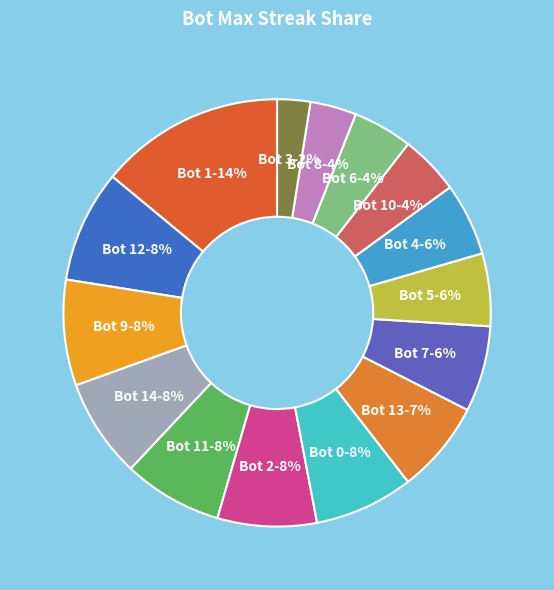

Between Bot 4-6% and Bot 9-8%, which is larger?

Bot 9-8%